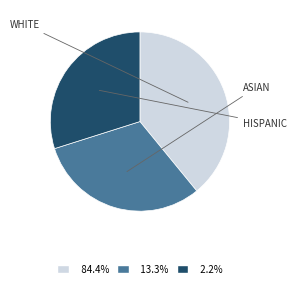

Does any single category account for the majority?

No